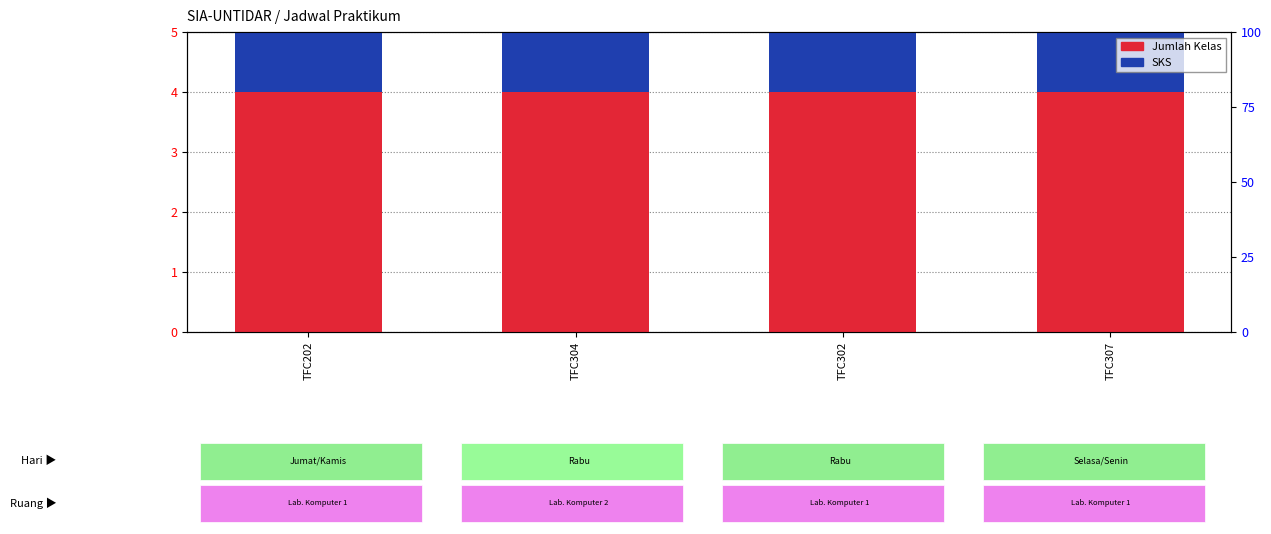

Between TFC304 and TFC307, which series saw the biggest shift?

Jumlah Kelas